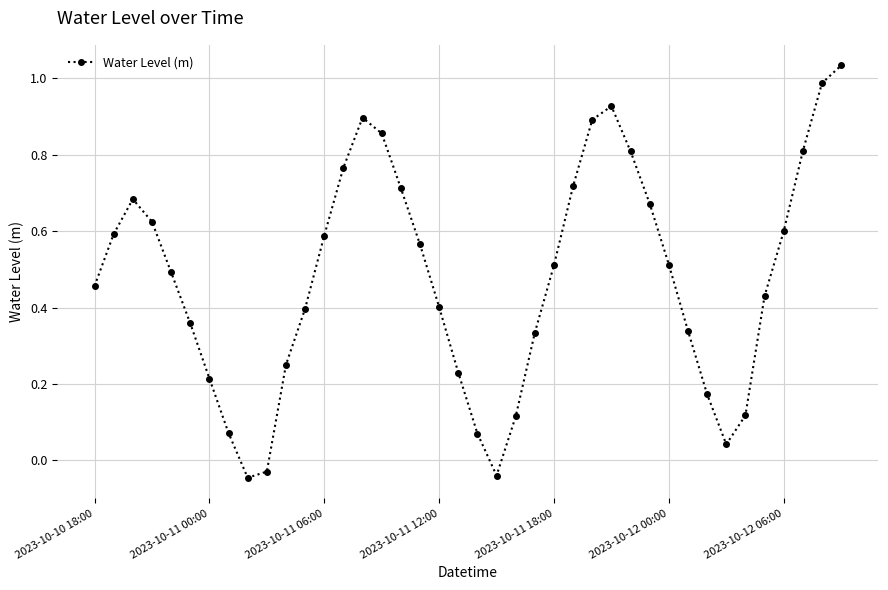

What is the sum of all values?

19.1